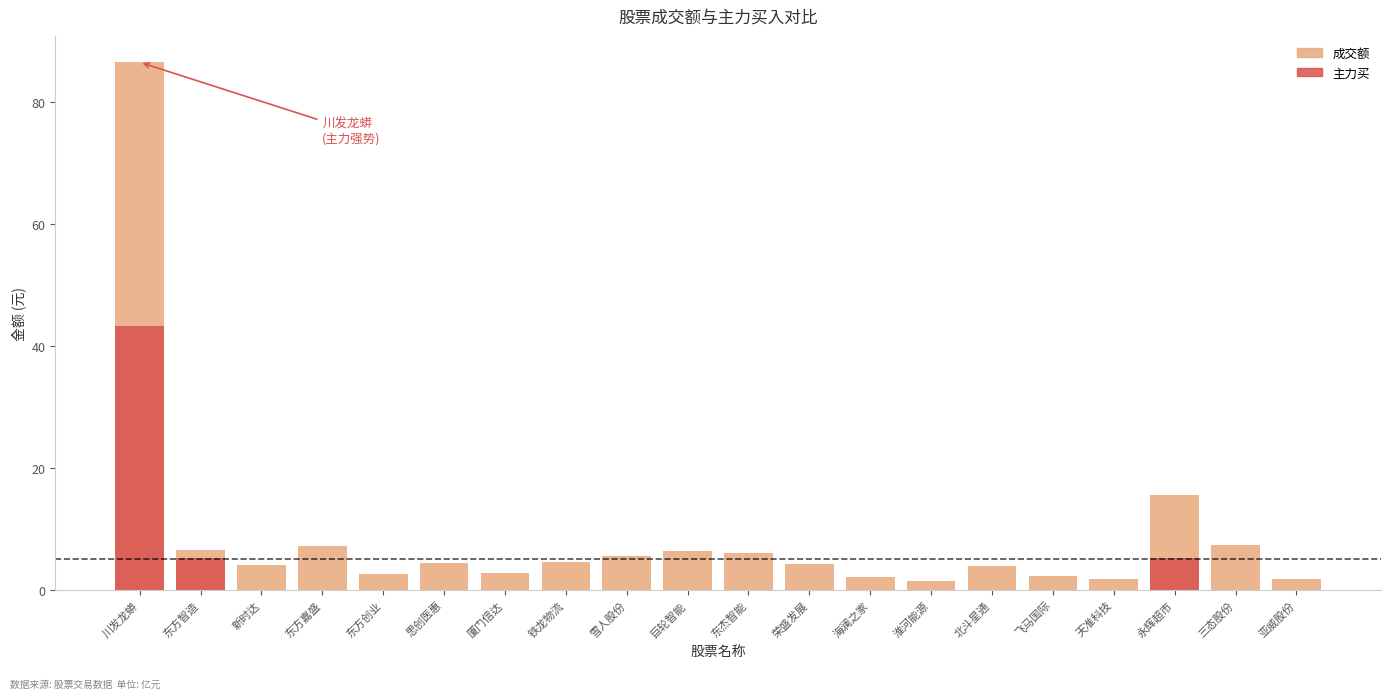

How many bars are there in each group?

2